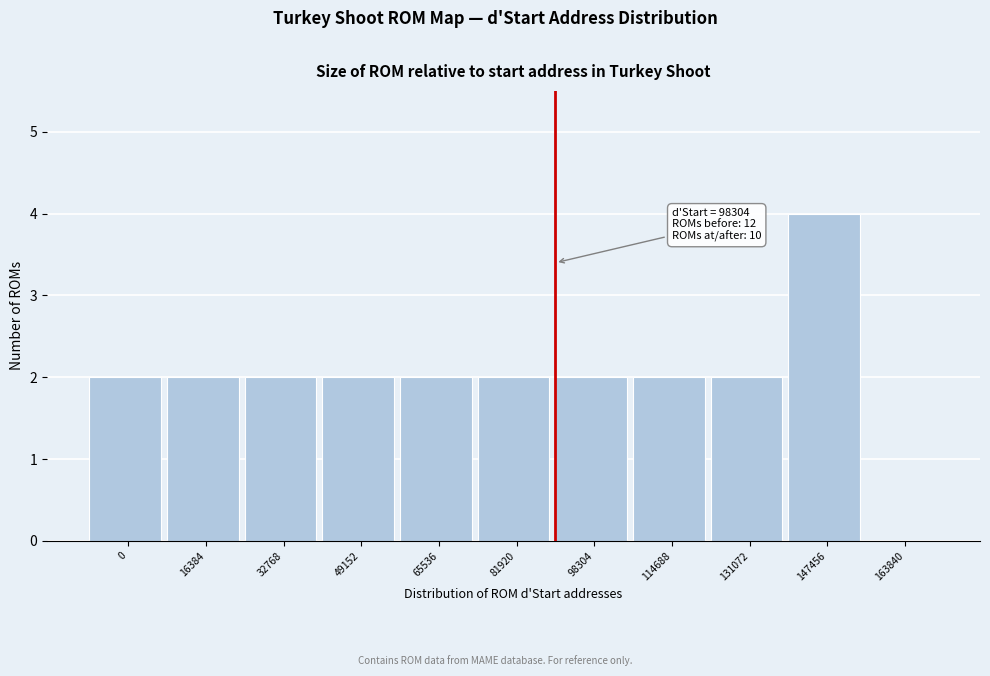

Reading left to right, list all the values displayed in this chart.

0=2	16384=2	32768=2	49152=2	65536=2	81920=2	98304=2	114688=2	131072=2	147456=4	163840=0